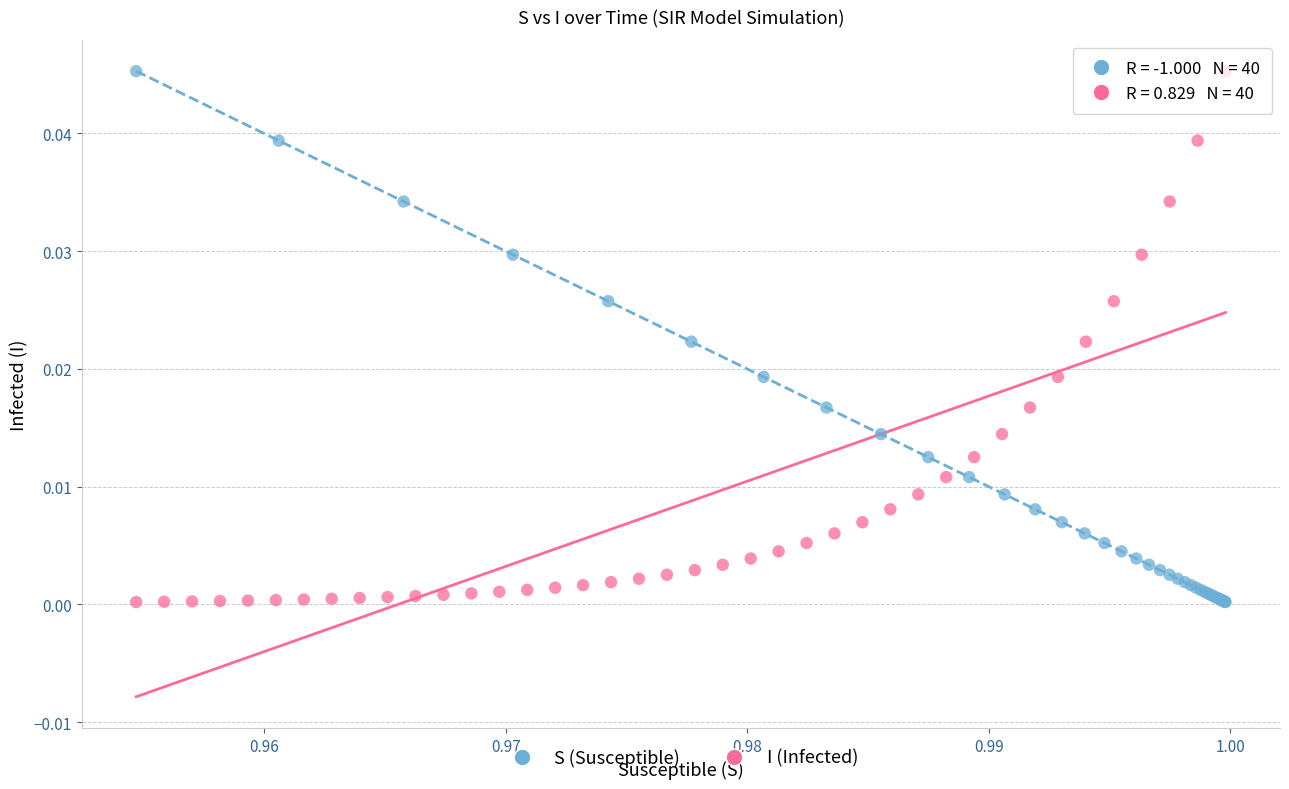

What are all the series names shown in the legend?

S (Susceptible), I (Infected)